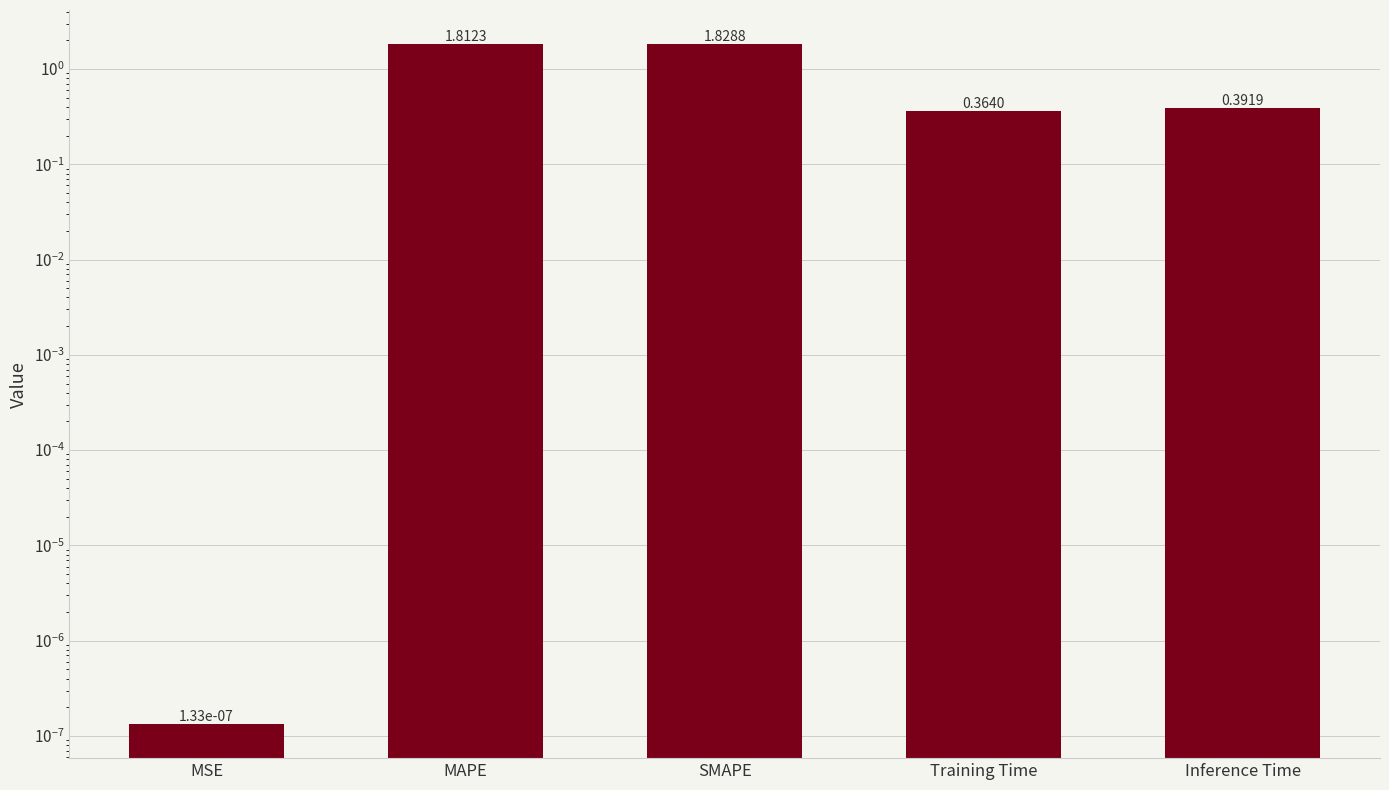

What is the label of the 3rd bar from the right?

SMAPE